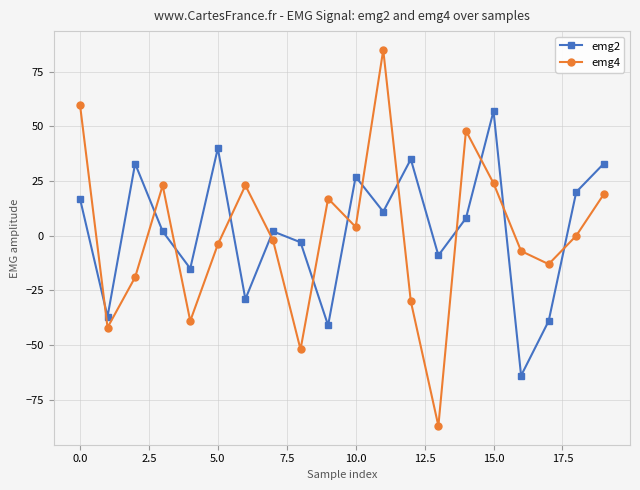

After their last crossing, which series has the higher values: emg4 or emg2?

emg2